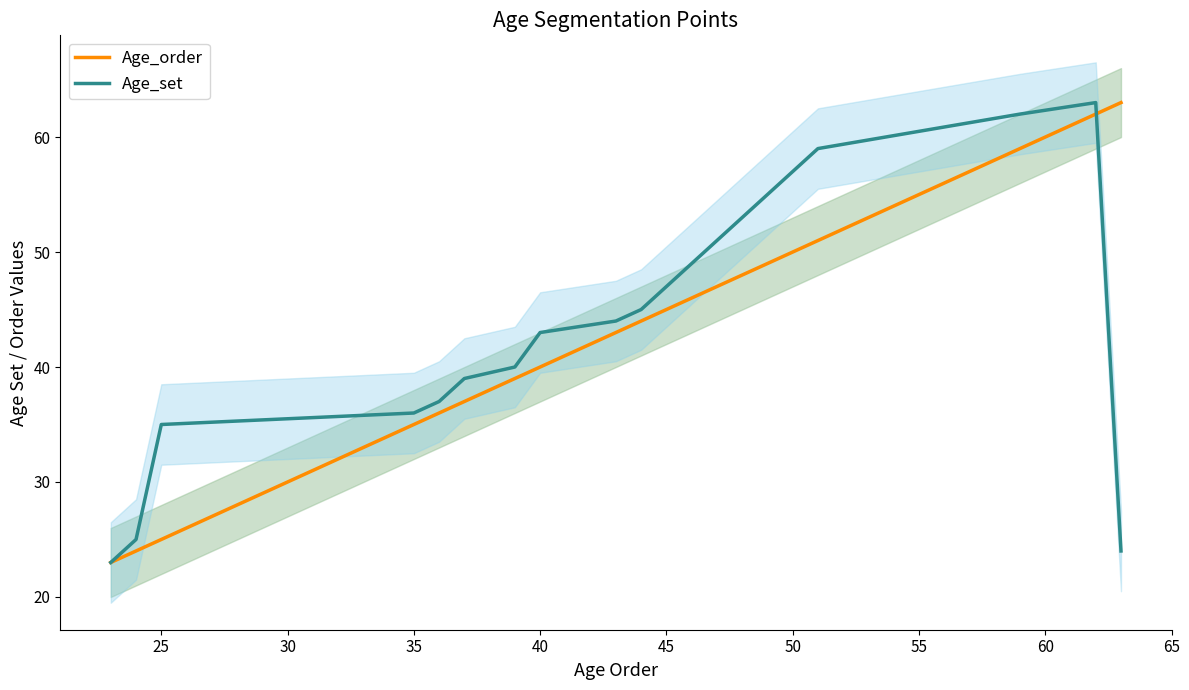

What is the highest value of the Age_order series?

63